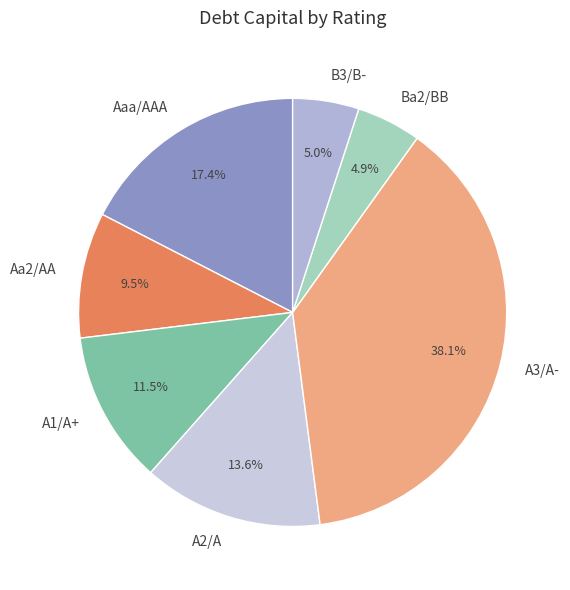

What is the total percentage of A3/A- and Aa2/AA?

47.6%